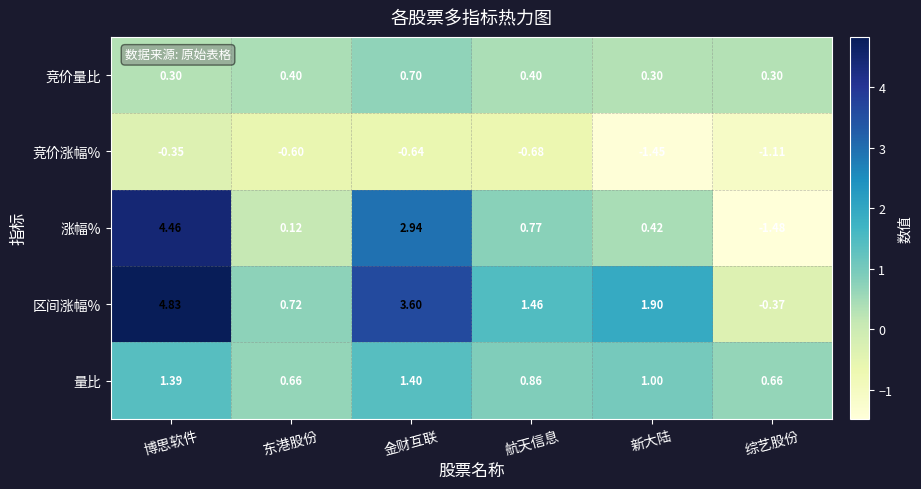

What is the total value across all series at 新大陆?

2.2